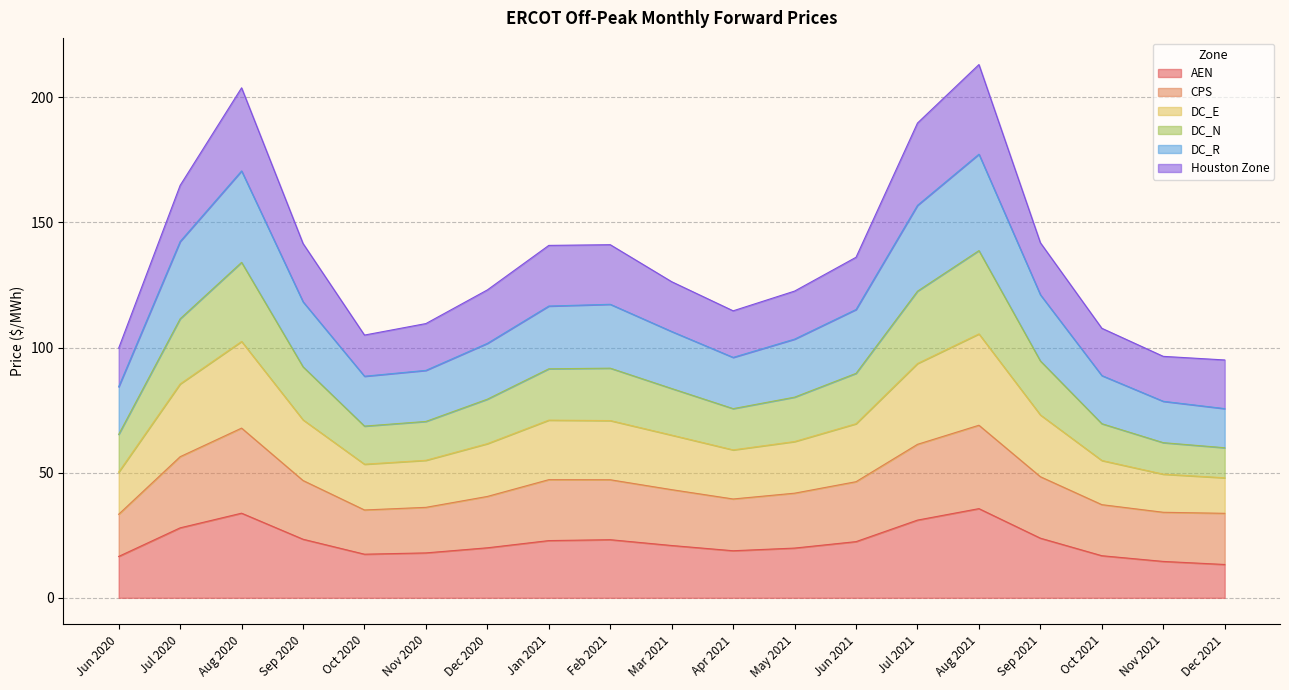

At which category is the sum across all series the highest?

Aug 2021